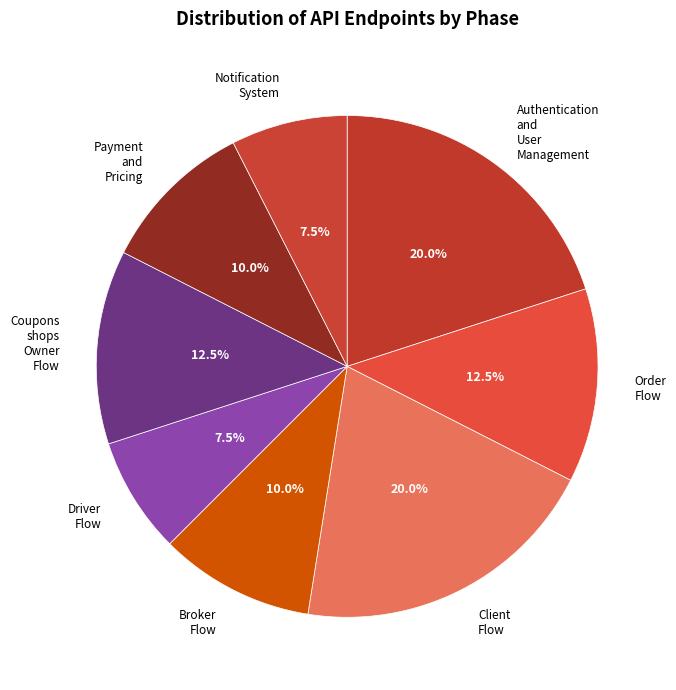

How many slices are in this pie chart?

8